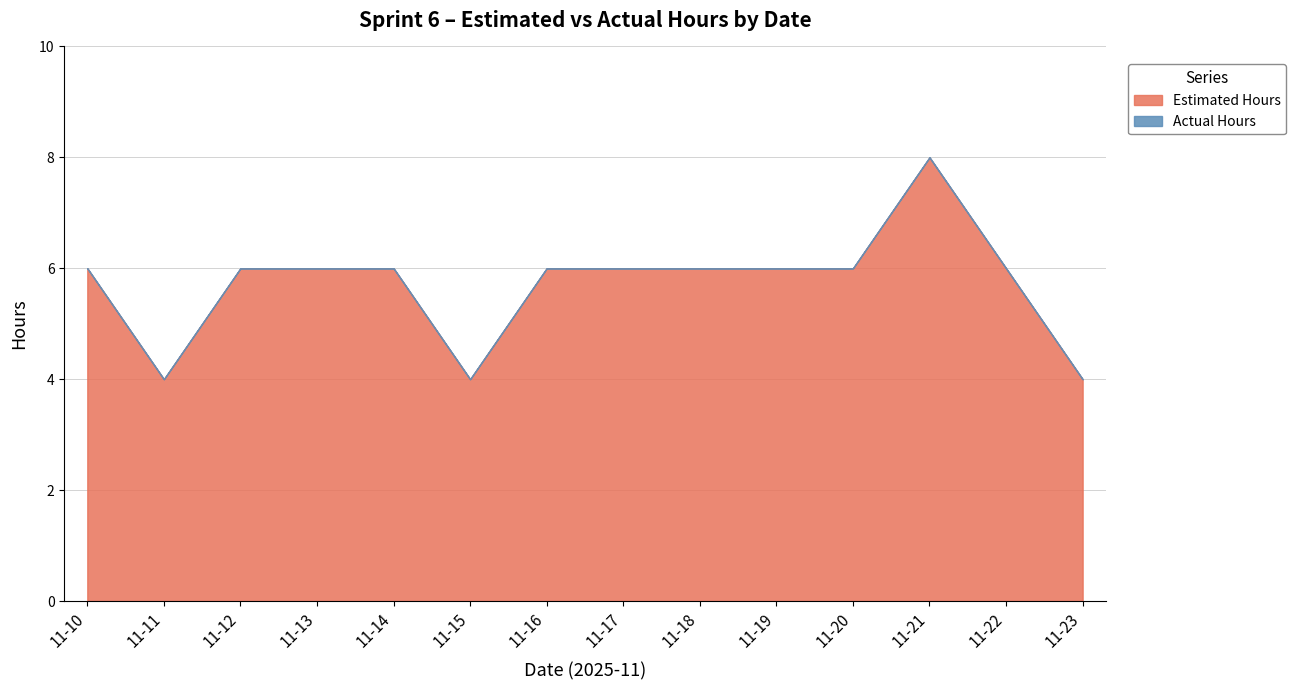

At which category does Estimated Hours reach its first local peak?

11-21